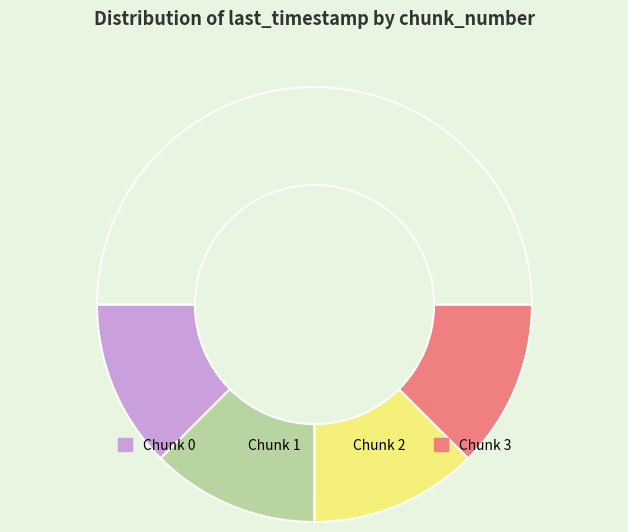

How many slices are in this pie chart?

5